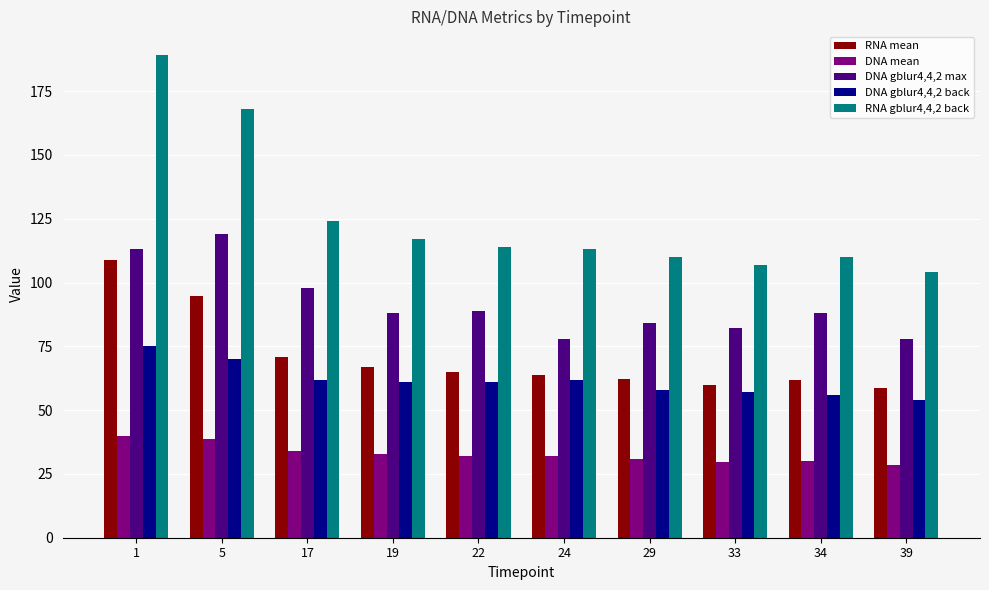

What is the value of the RNA mean bar at the 2nd from the left?

94.9